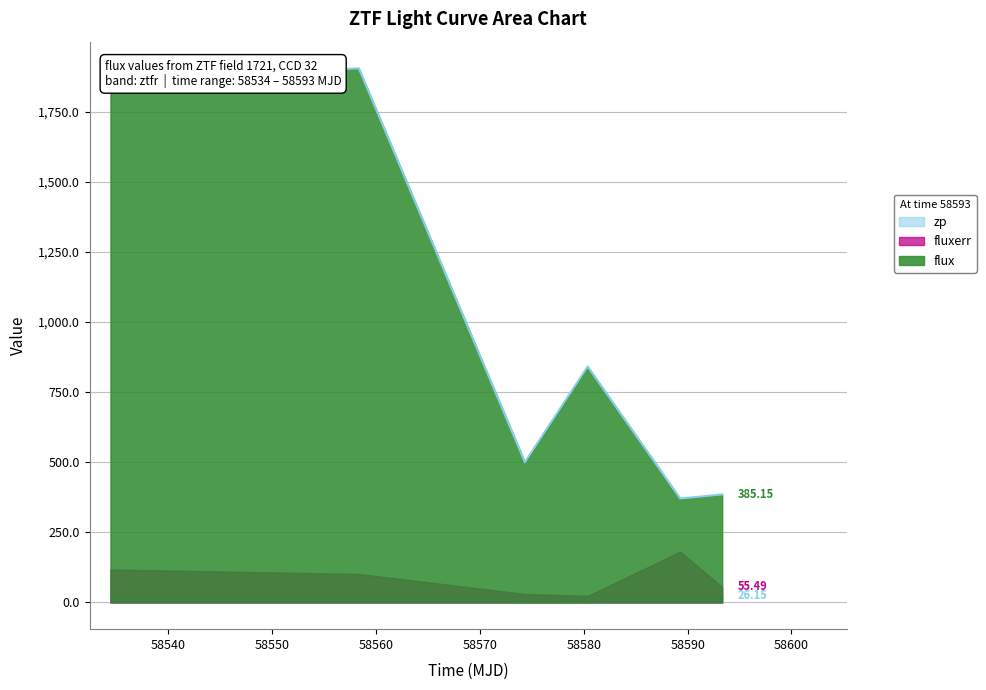

The flux series shows 3190.2 at 58534.41292819986. True or false?

False